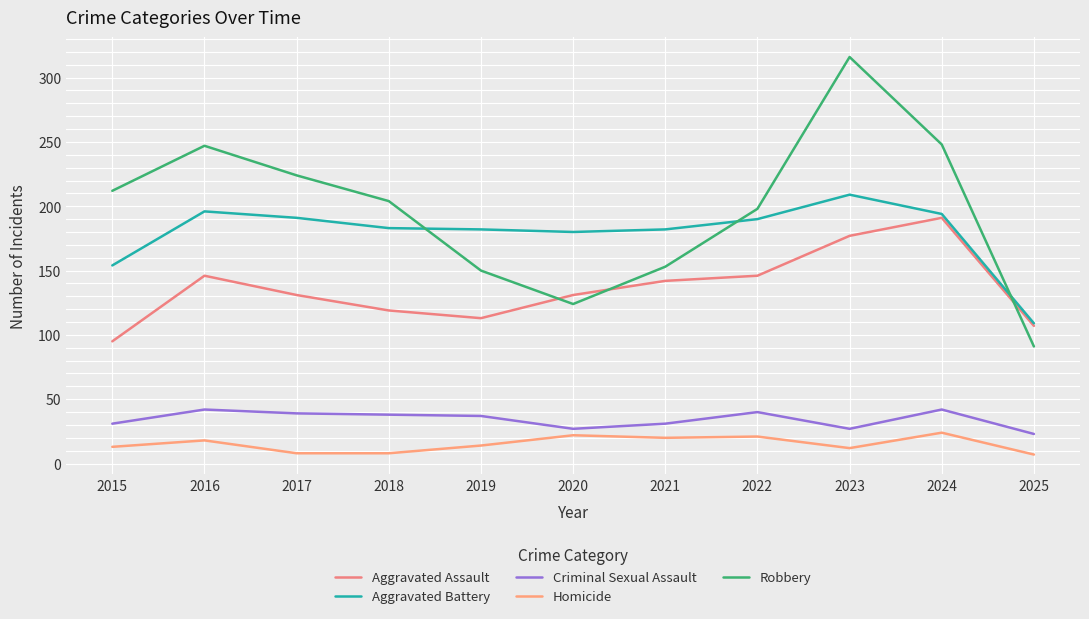

What is the sum of the Aggravated Assault values at 2023 and 2016?

323